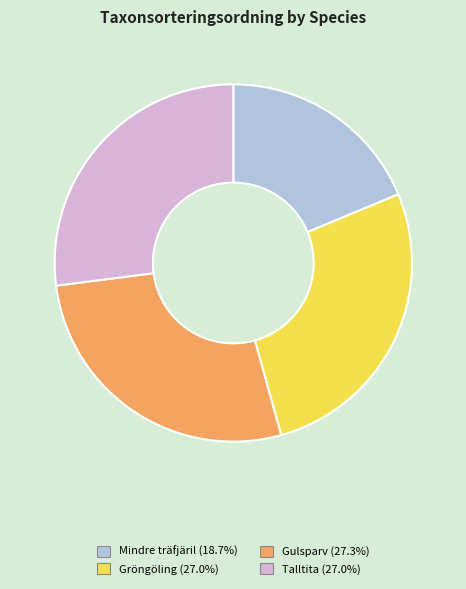

Combined, do Gröngöling and Talltita account for over 50%?

Yes